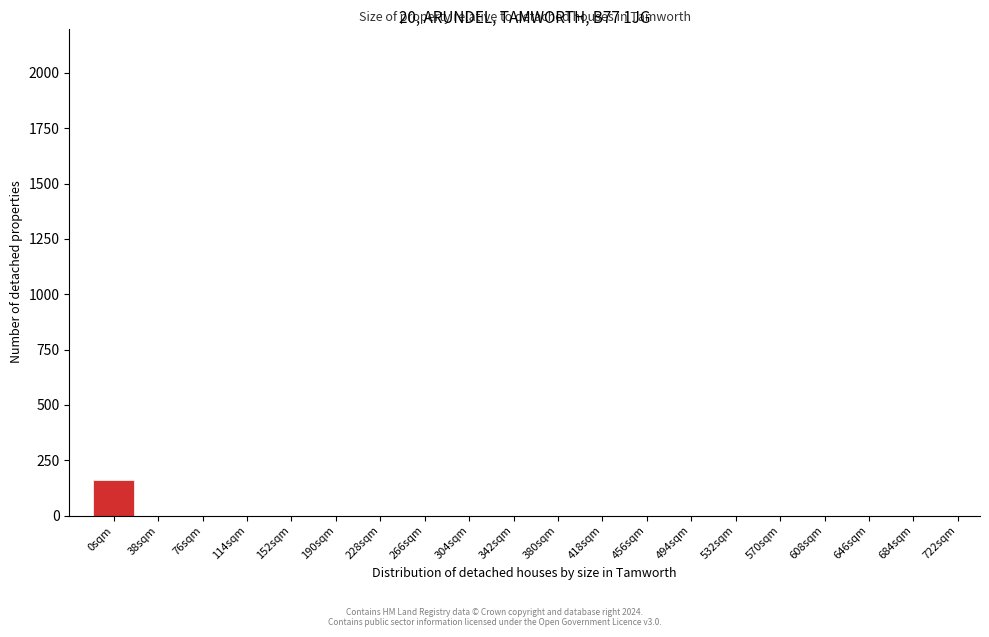

Reading right to left, extract all data points from this chart.

722sqm=0	684sqm=0	646sqm=0	608sqm=0	570sqm=0	532sqm=0	494sqm=0	456sqm=0	418sqm=0	380sqm=0	342sqm=0	304sqm=0	266sqm=0	228sqm=0	190sqm=0	152sqm=0	114sqm=0	76sqm=0	38sqm=0	0sqm=159